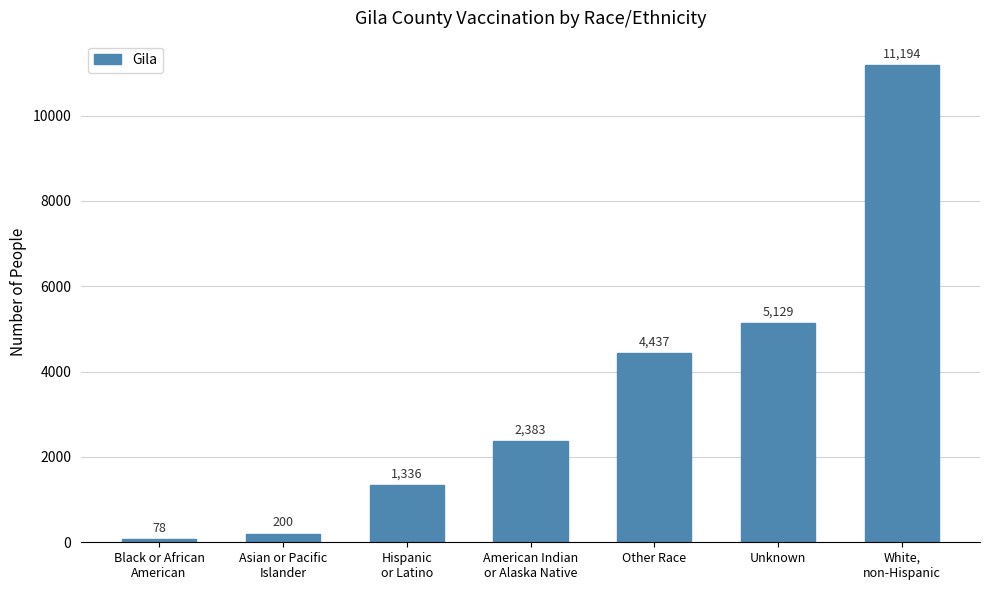

Reading left to right, transcribe all the data shown in this chart.

Black or African
American=78	Asian or Pacific
Islander=200	Hispanic
or Latino=1336	American Indian
or Alaska Native=2383	Other Race=4437	Unknown=5129	White,
non-Hispanic=11194